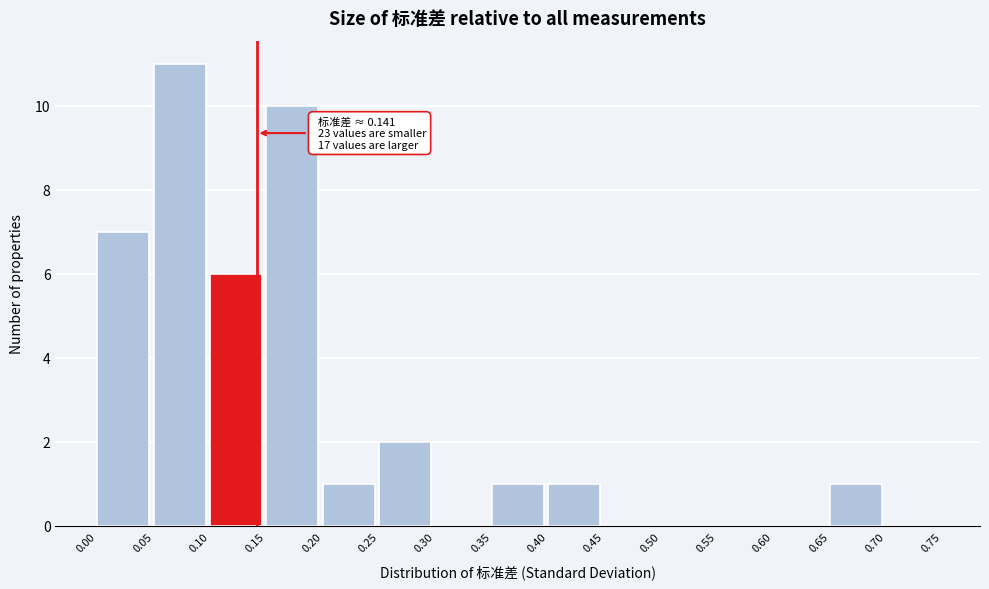

Over which range of the x-axis is the bar tallest?

0.05 to 0.10